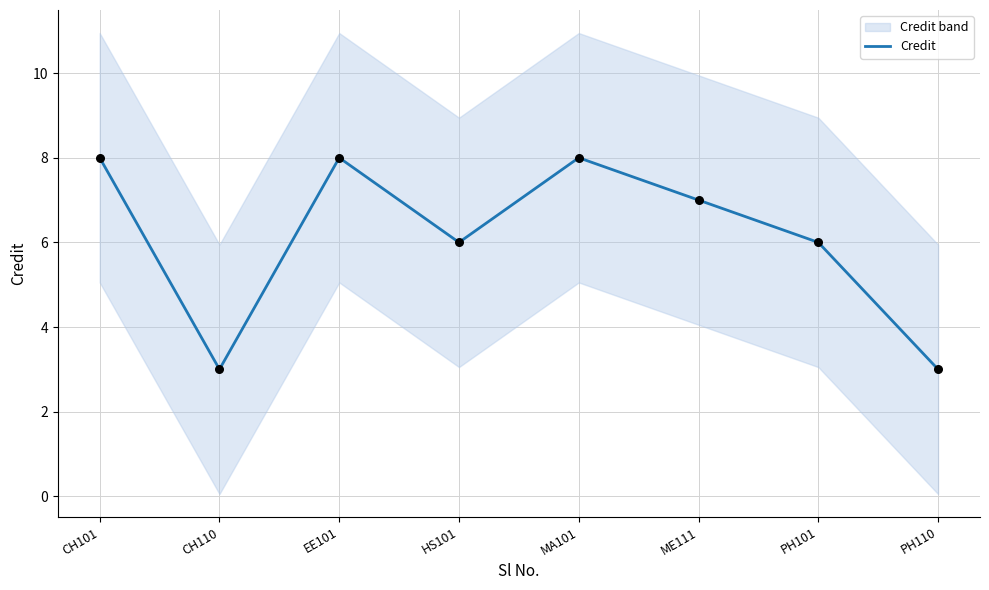

Which has a higher value, HS101 or EE101?

EE101